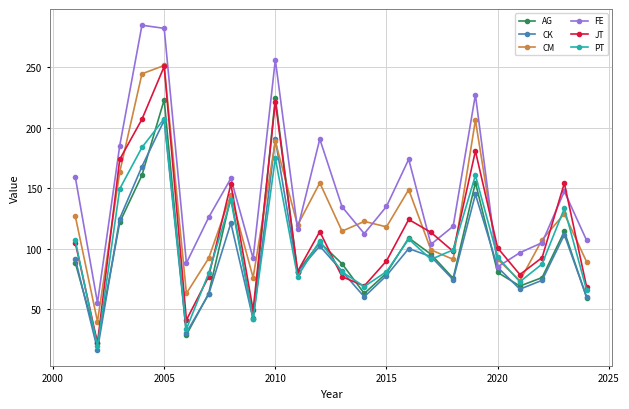

What is the greatest value displayed?

284.8